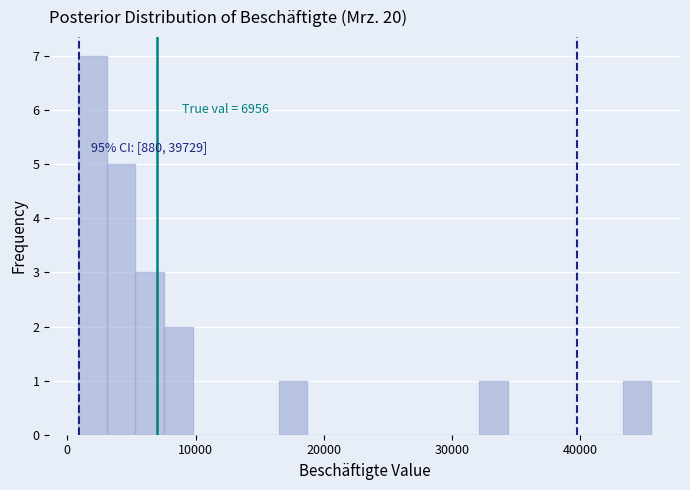

Read against the x-axis, roughly where is the centre of the tallest bar?

2000